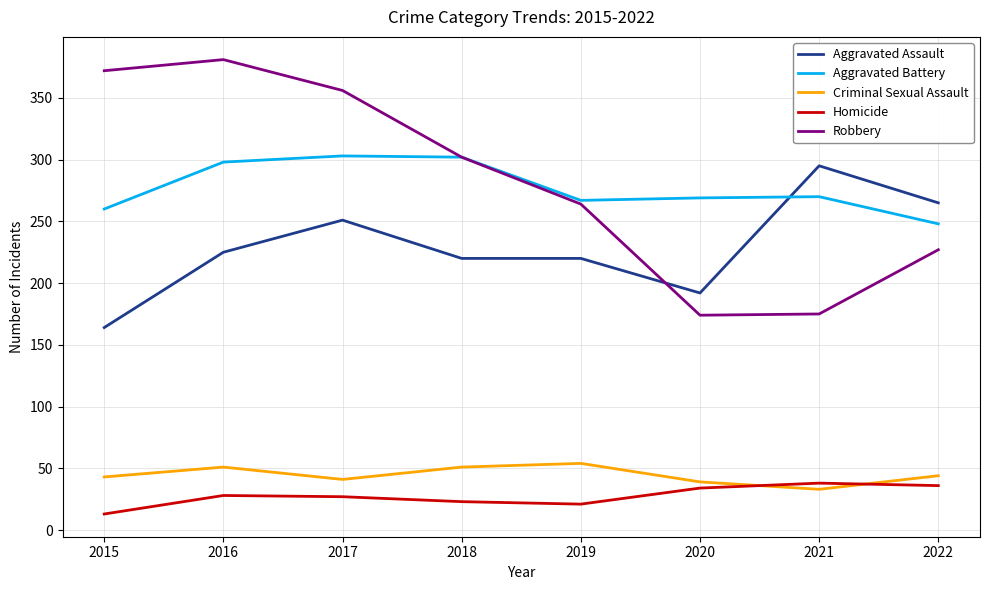

At how many categories does at least one series exceed 340?

3